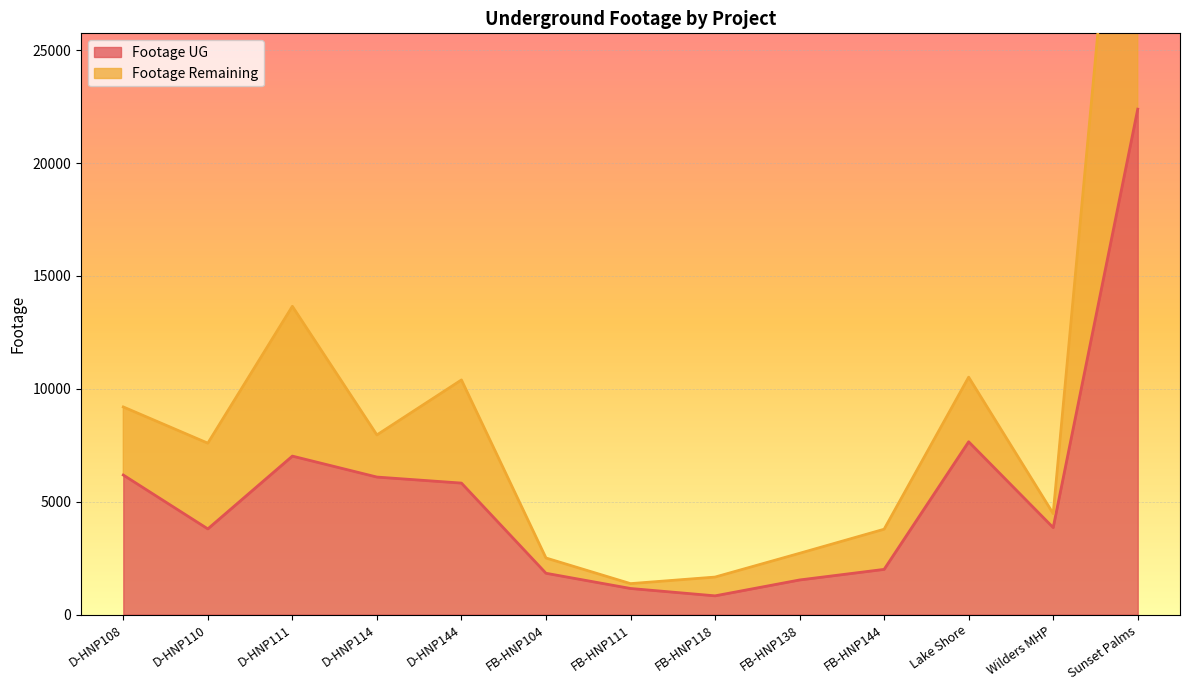

Reading left to right, transcribe all the data shown in this chart.

Footage UG: 6182	3796	7020	6092	5825	1831	1157	831	1534	2003	7655	3853	22387
Footage Remaining: 9197	7592	13654	7957	10393	2507	1372	1662	2715	3781	10516	4473	44774